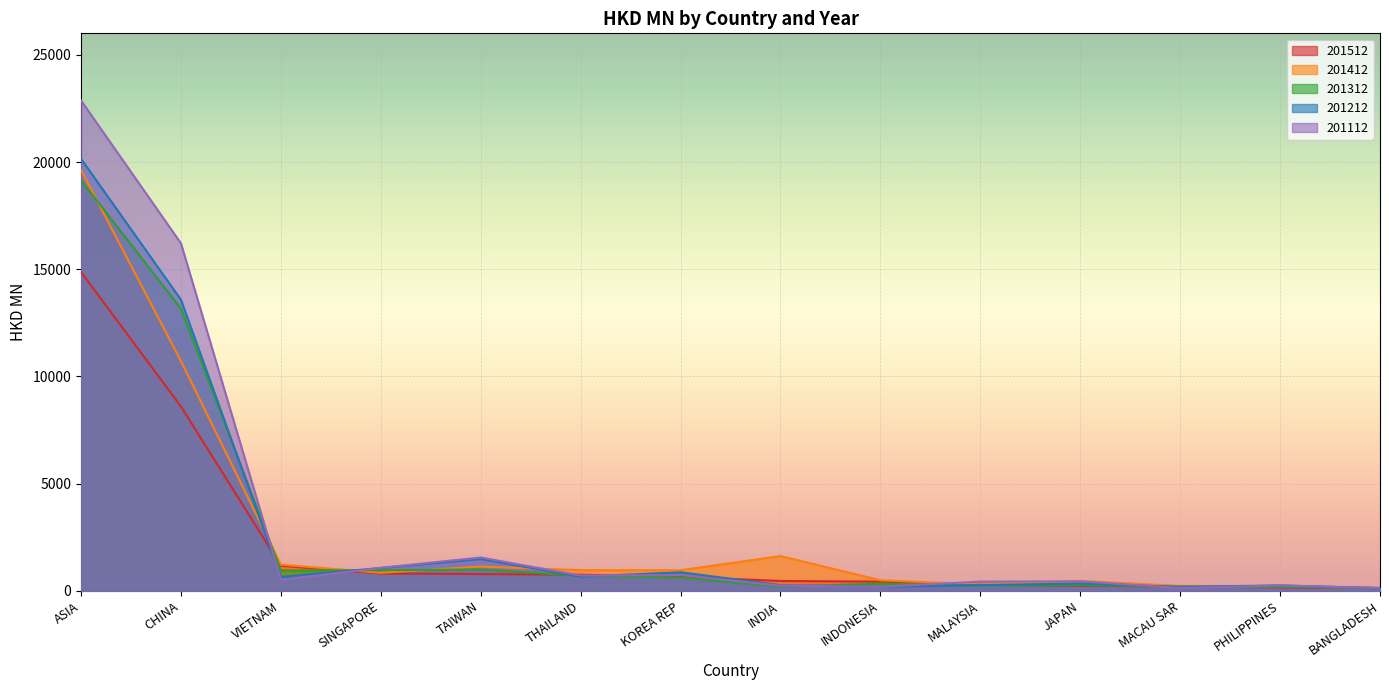

Where does the 201512 series first go above 660?

ASIA